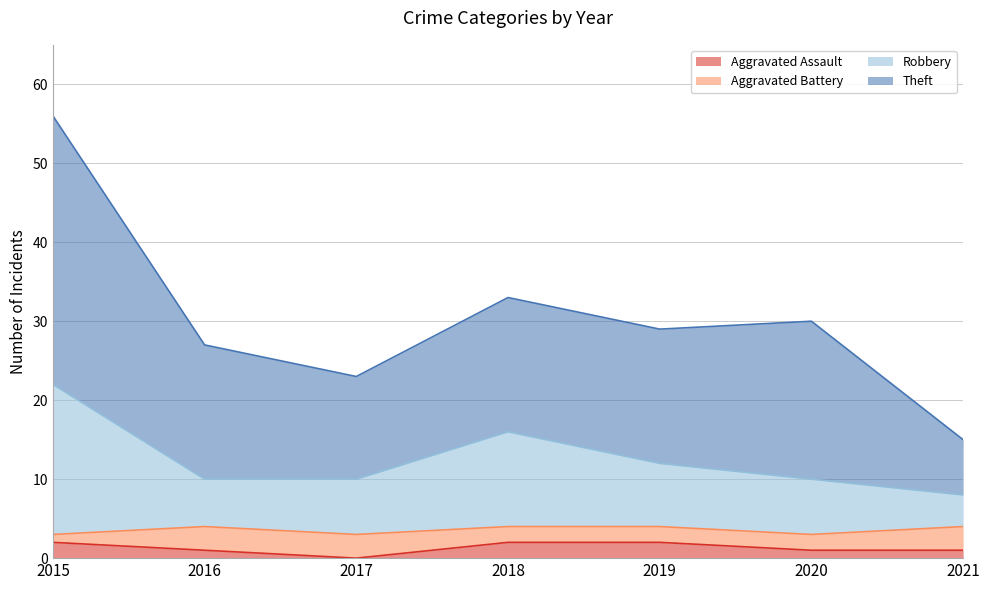

At which label does Robbery reach its peak?

2015